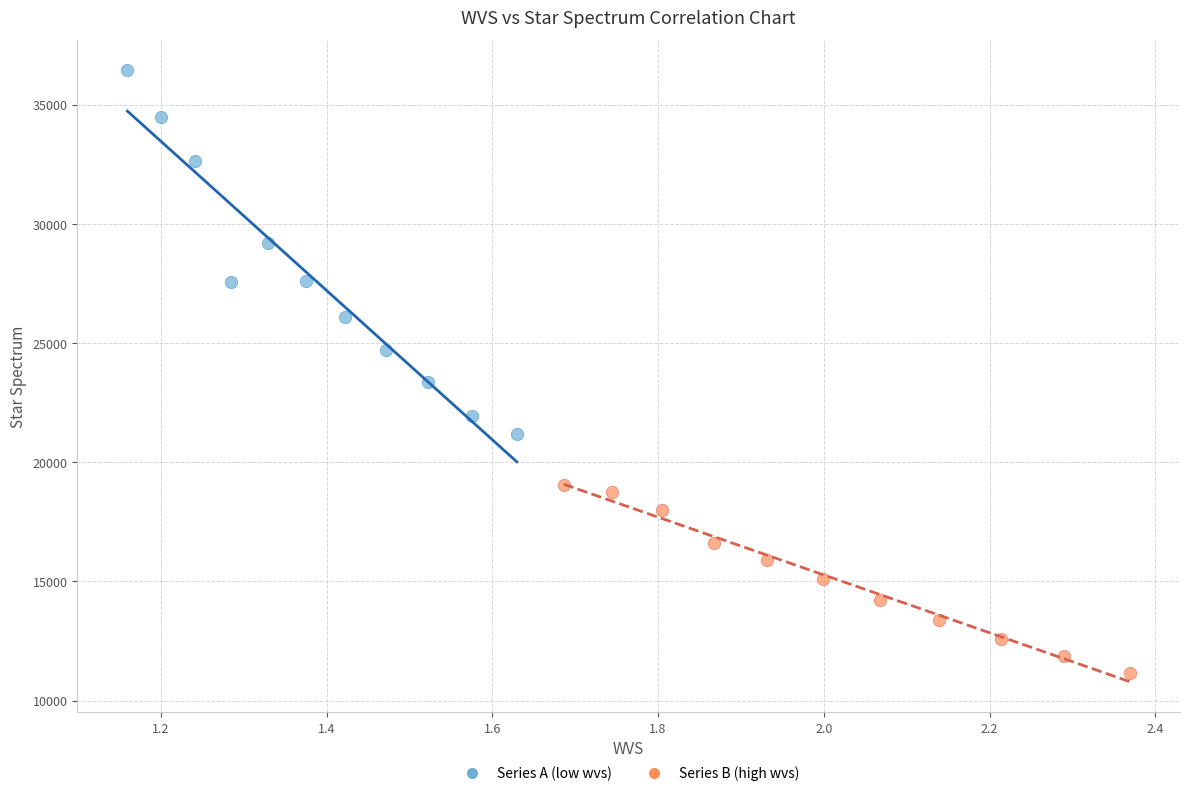

Which series has the largest Y range (max minus min)?

Series A (low wvs)